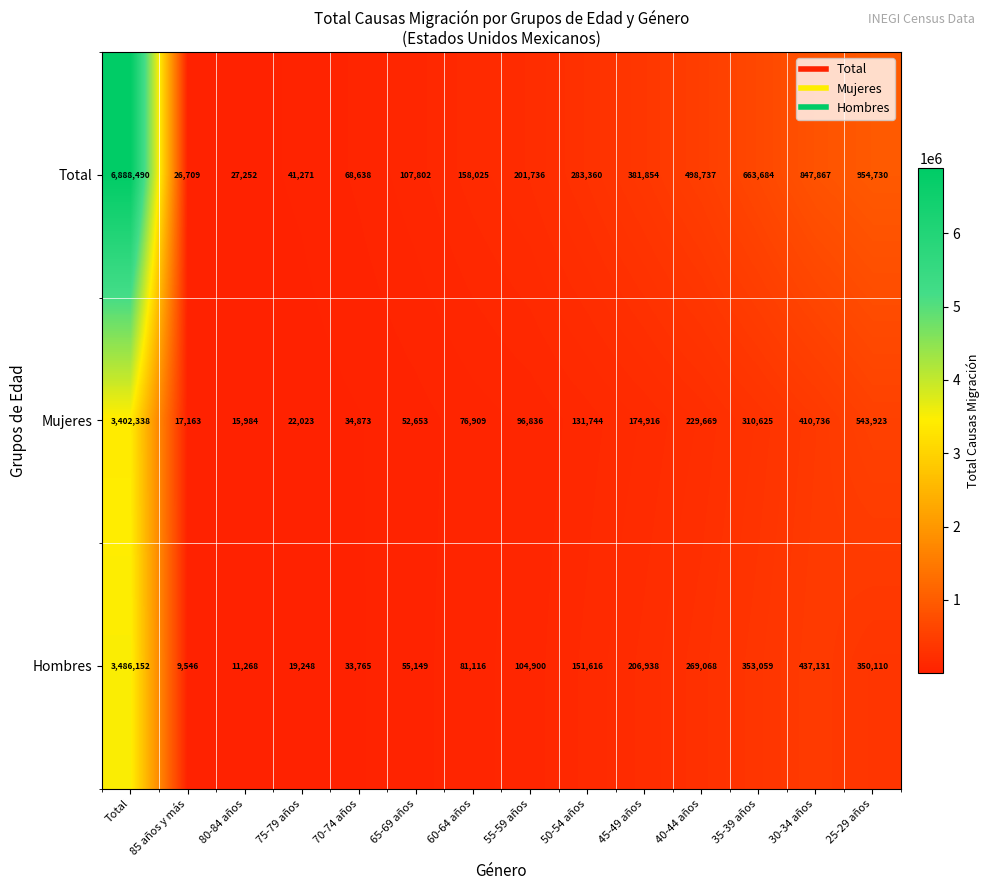

What is the difference between the maximum and minimum values in the Total series?

6861781